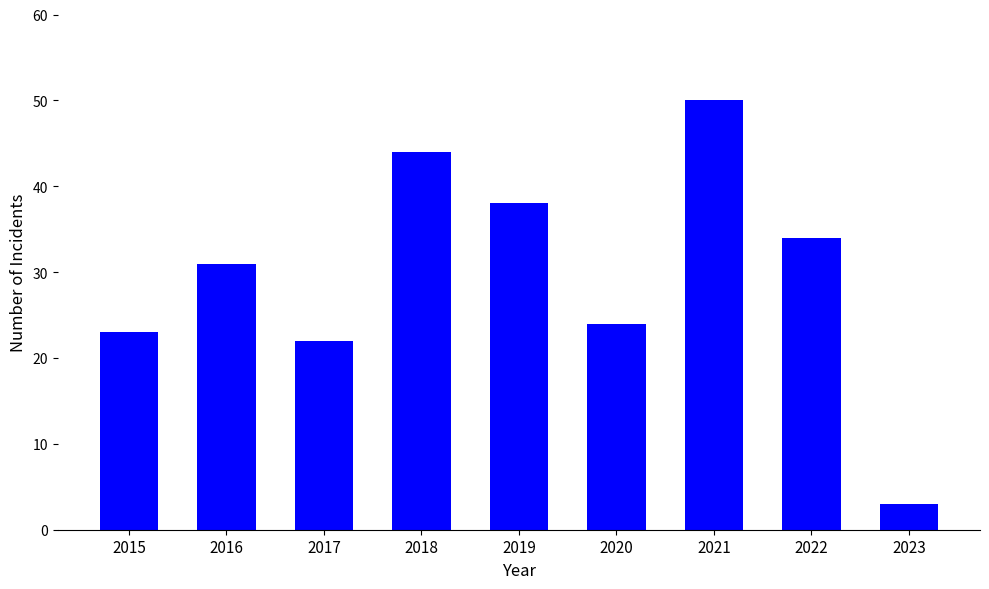

Count the number of data series in this chart.

1